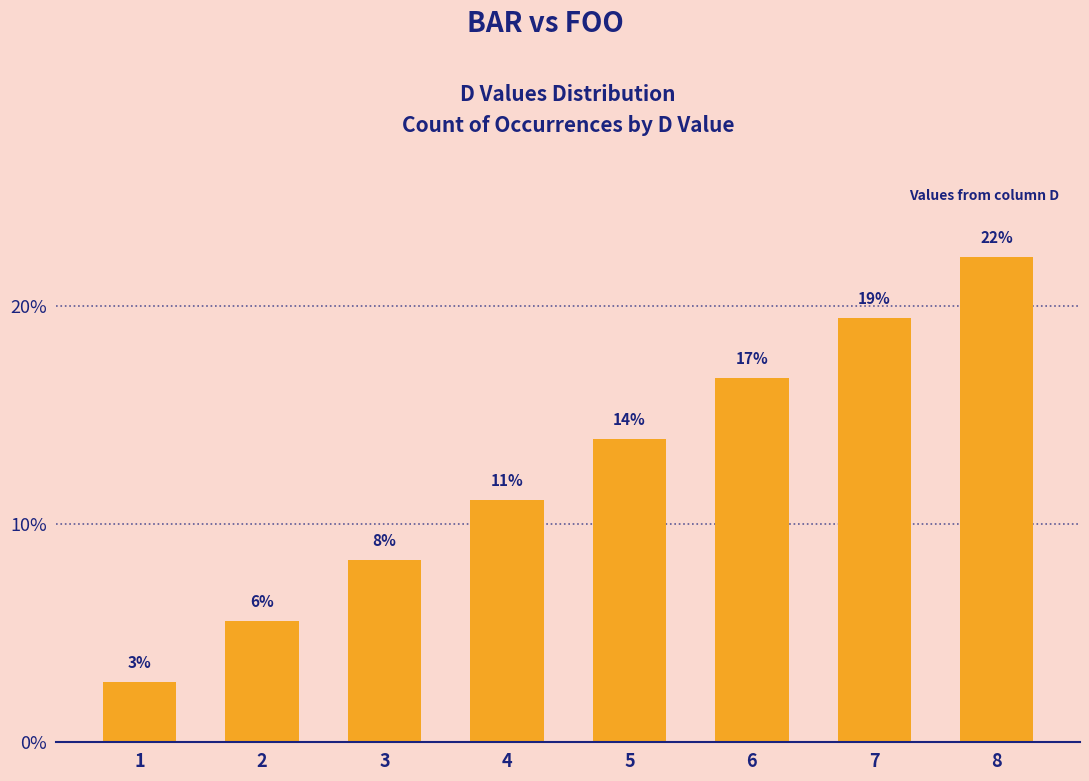

True or false: the data shows 1.6 at 1.

False